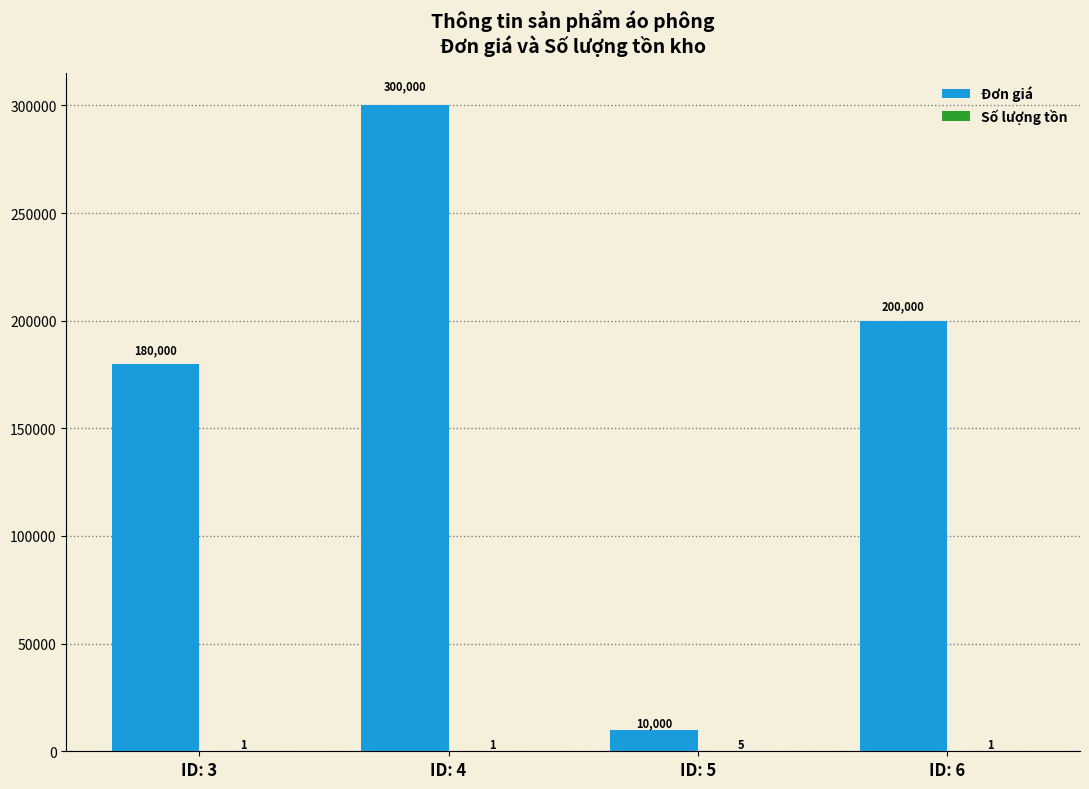

What is the sum of all Đơn giá values?

690000